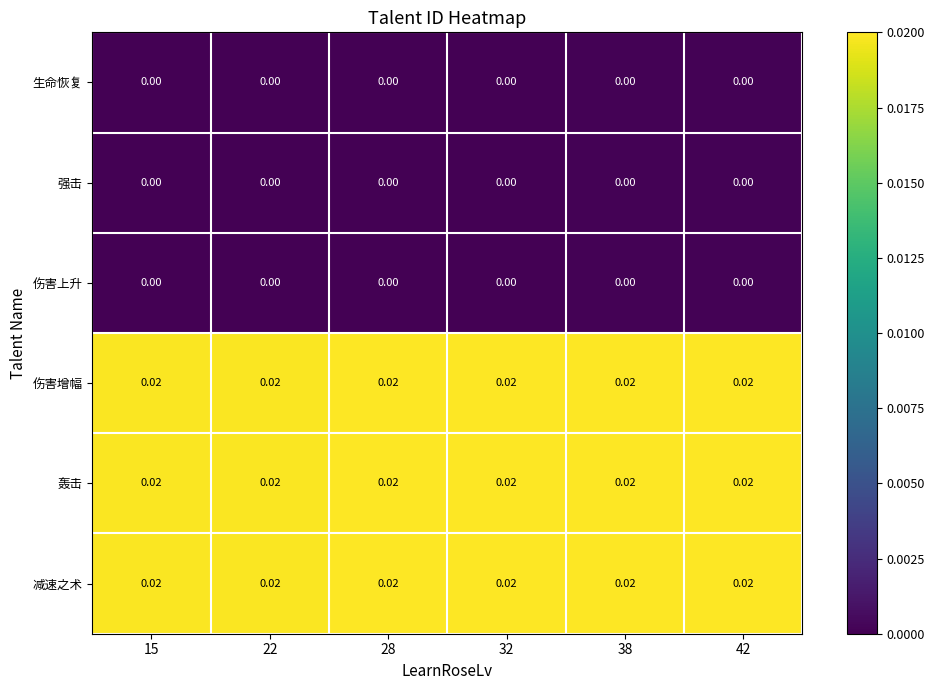

Is the value of 轰击 at 22 greater than the value of 强击 at 38?

Yes